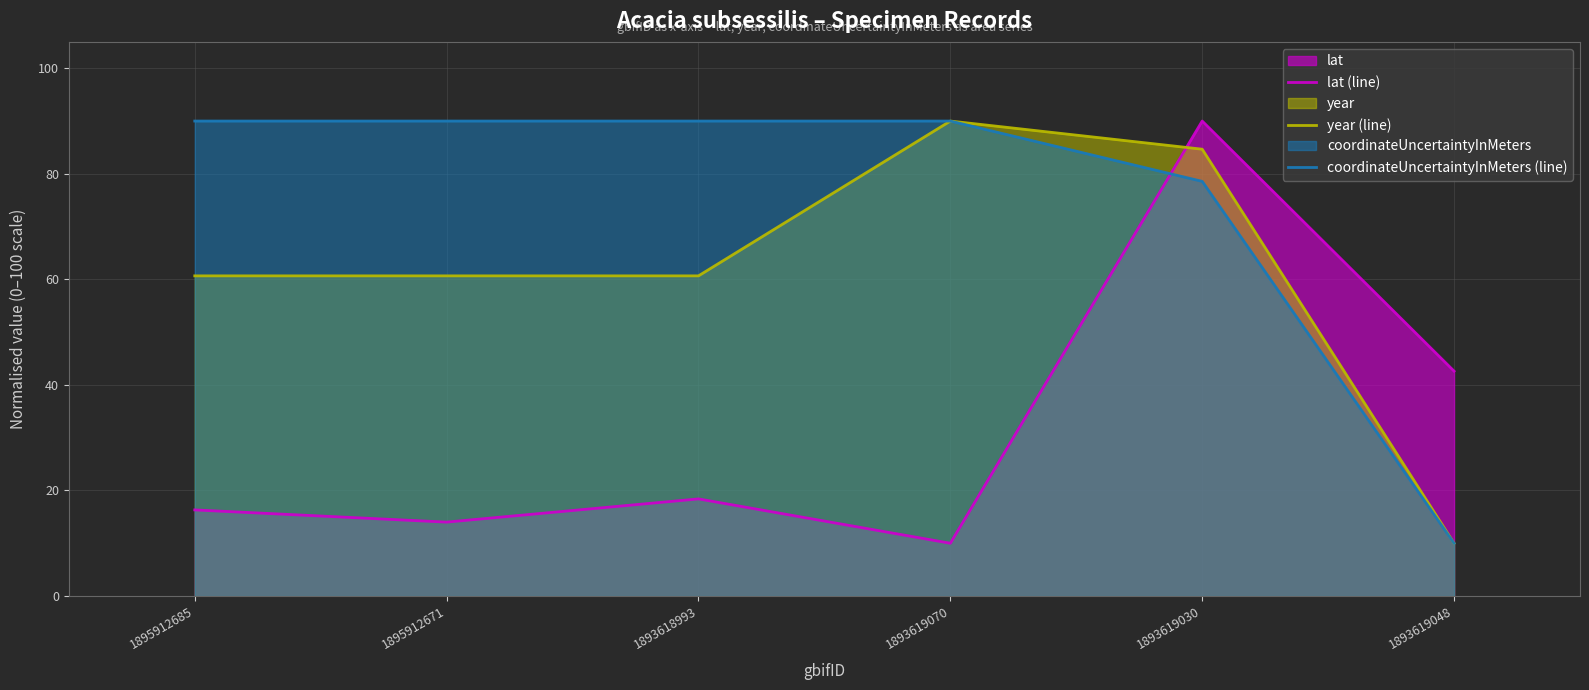

How many values in the lat (line) series exceed 18?

3